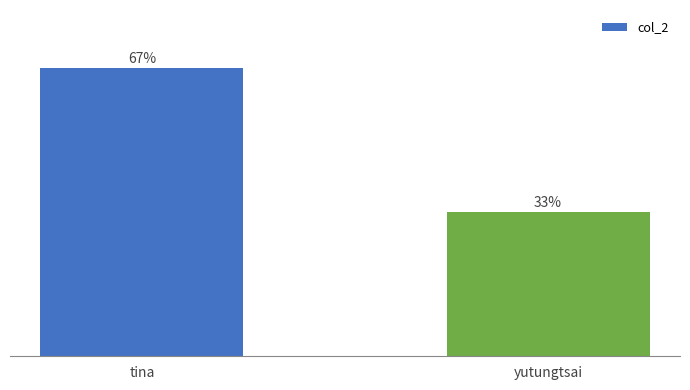

What is the label of the 2nd bar from the right?

tina